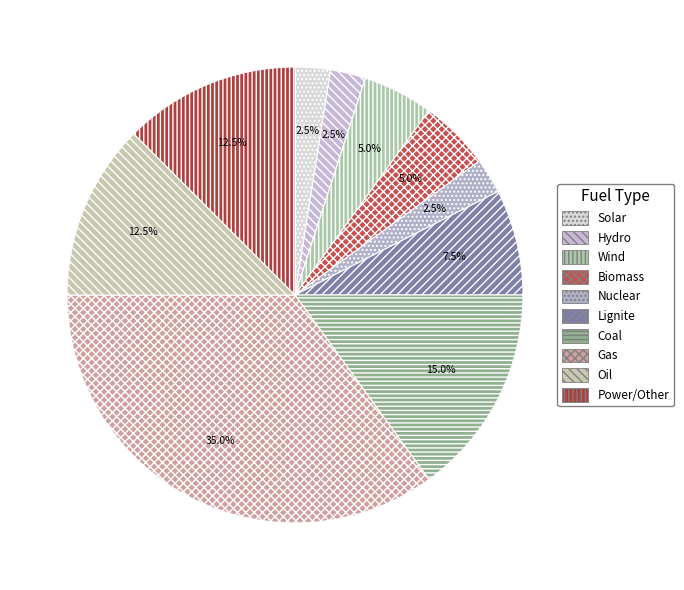

Which category has the biggest portion of the pie?

Gas